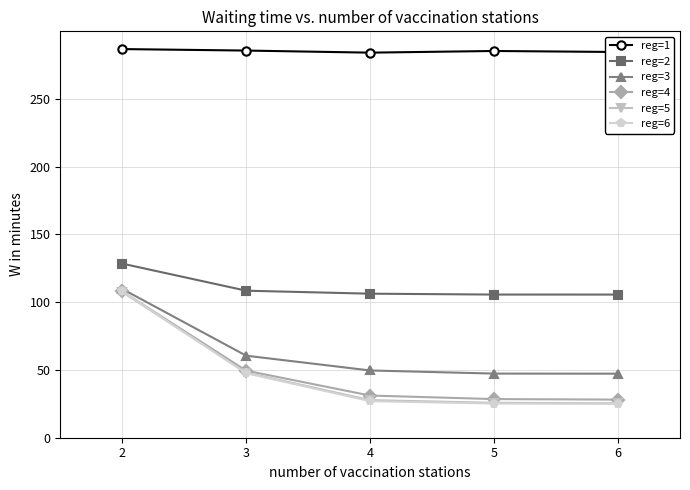

Which series changed the most between 2 and 5?

reg=6